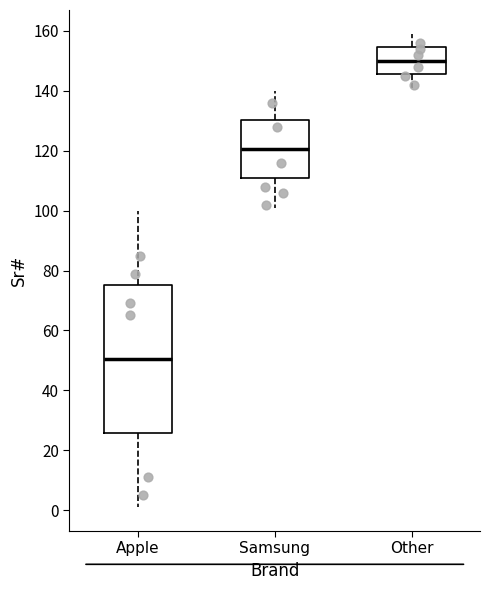

Comparing the boxes themselves (not the whiskers), which one is the tallest?

Apple